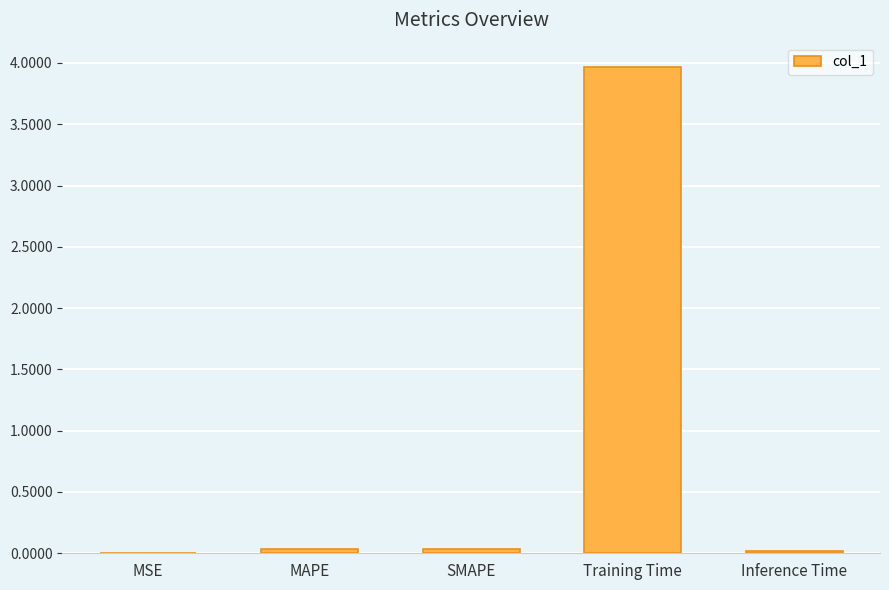

The chart shows a value of 0.0 at MSE. True or false?

True